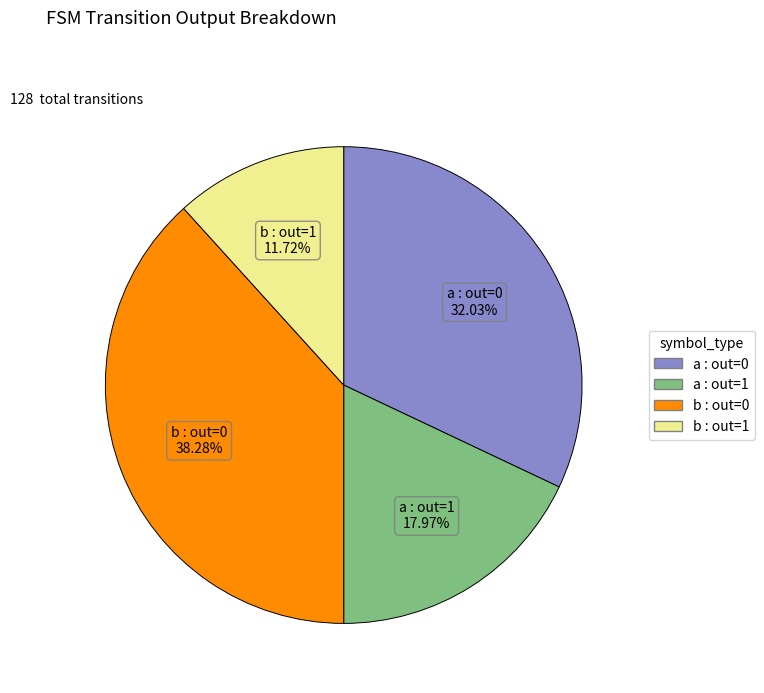

Is there a majority slice in this chart?

No